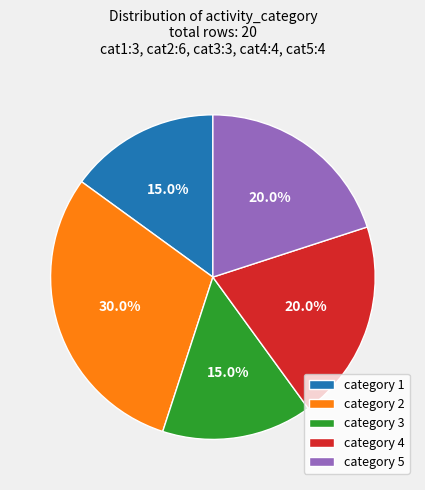

Between category 5 and category 1, which is larger?

category 5